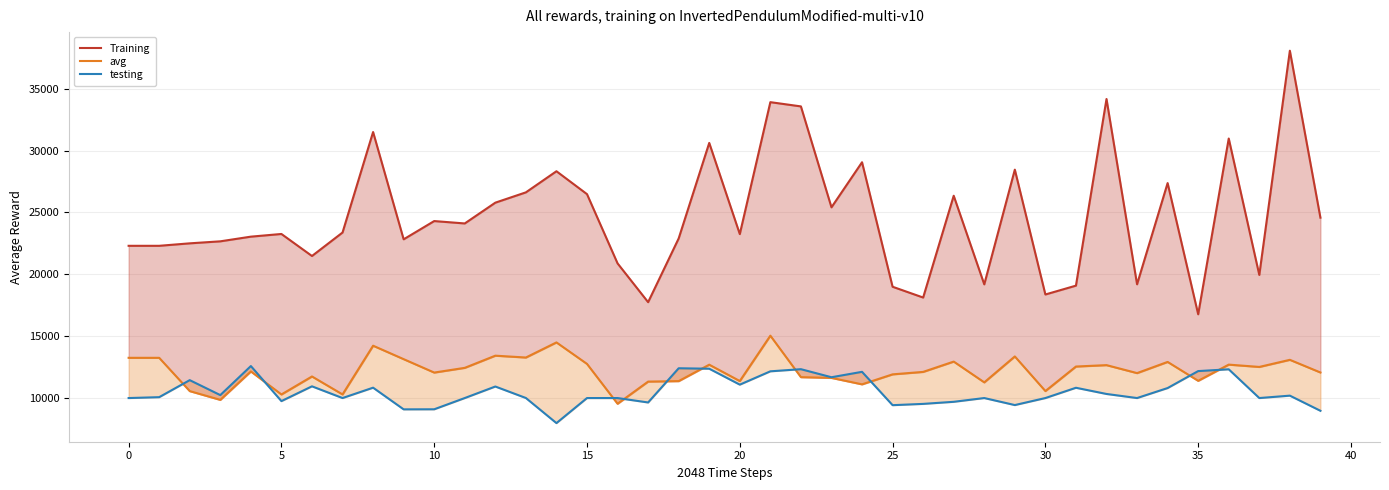

Reading left to right, transcribe all the data shown in this chart.

Training: 22300.8	22300.8	22500.2	22662.6	23040.4	23257.0	21477.2	23374.1	31493.9	22825.5	24300.3	24107.3	25786.6	26619.3	28325.3	26474.5	20880.9	17746.5	22897.7	30614.0	23247.6	33907.1	33564.5	25409.9	29052.8	18992.0	18121.1	26345.7	19185.3	28454.0	18368.3	19082.8	34161.2	19190.5	27369.2	16767.8	30969.8	19946.8	38062.8	24574.6
avg: 13250.5	13250.5	10560.2	9852.3	12149.4	10290.1	11742.8	10292.7	14229.3	13142.5	12059.4	12440.4	13423.6	13275.0	14495.1	12757.4	9538.9	11329.9	11367.8	12695.0	11374.4	15038.9	11687.9	11627.9	11107.0	11914.4	12113.3	12946.1	11267.2	13361.8	10565.0	12546.4	12659.8	12015.8	12919.0	11391.9	12700.9	12514.1	13088.5	12065.9
testing: 10000.0	10070.6	11446.4	10237.8	12584.9	9752.4	10946.8	10000.0	10837.0	9086.0	9091.5	10000.0	10931.5	10003.8	7975.4	10000.0	10000.0	9642.6	12406.9	12369.4	11082.8	12159.4	12331.9	11680.9	12118.2	9423.9	9528.1	9696.0	10000.0	9432.7	10000.0	10830.5	10329.9	10000.0	10807.3	12178.5	12322.6	10000.0	10194.0	8970.8